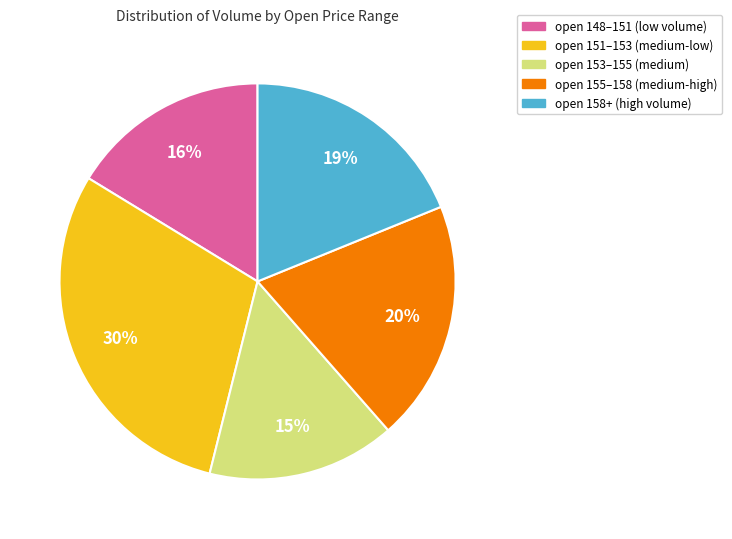

What percentage is the open 151–153 (medium-low) slice, to the nearest percent?

30%